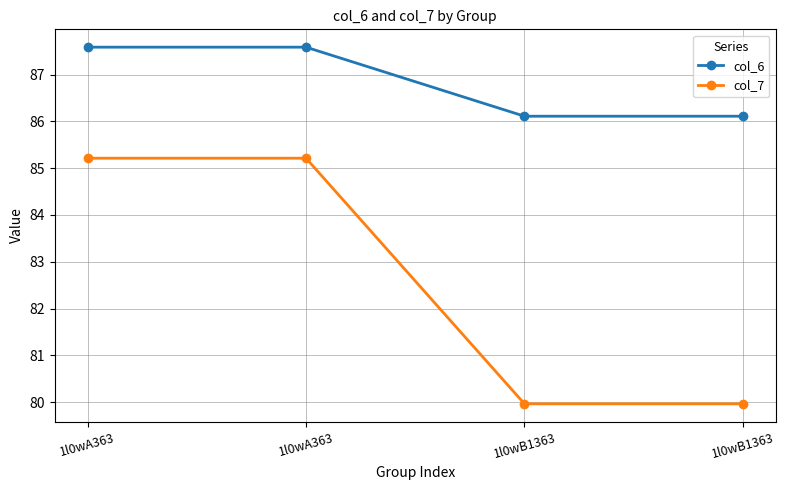

Does the chart have visible grid lines?

Yes